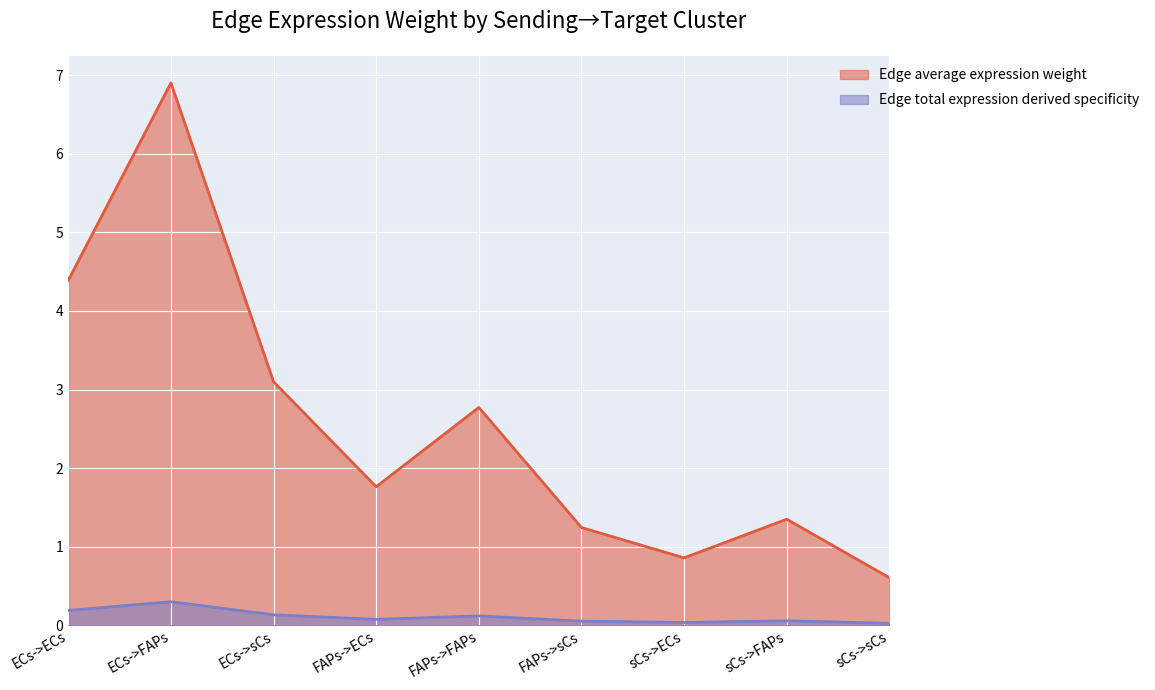

True or false: Edge total expression derived specificity and Edge average expression weight cross at least once.

False